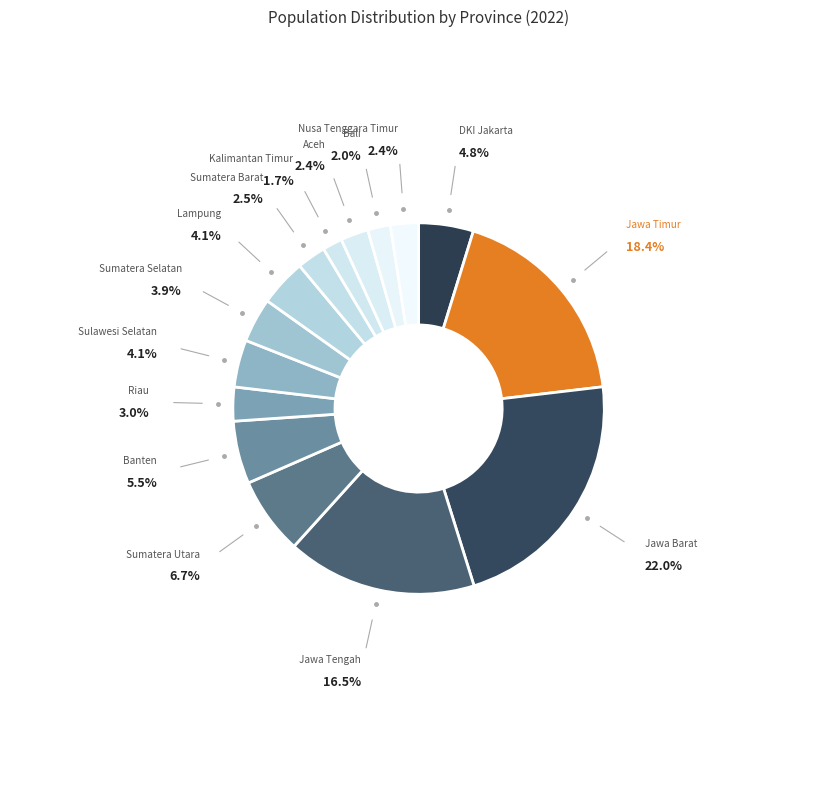

True or false: DKI Jakarta accounts for 5% of the total.

True